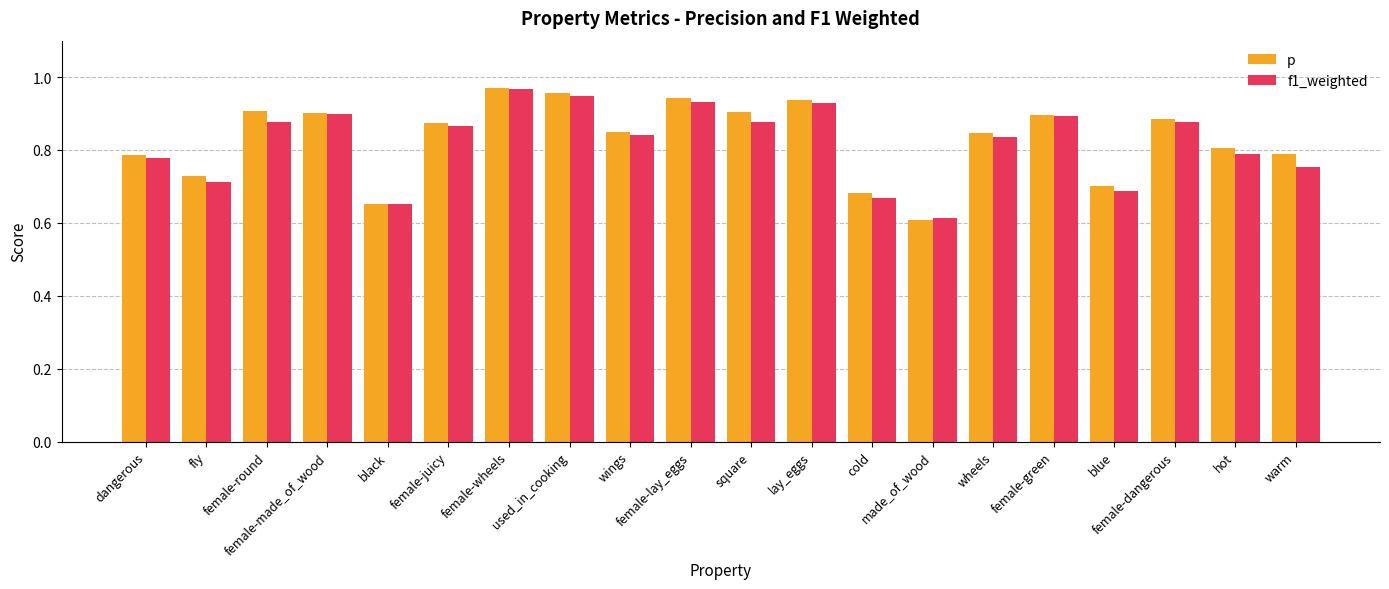

Which series has the widest spread of values?

p